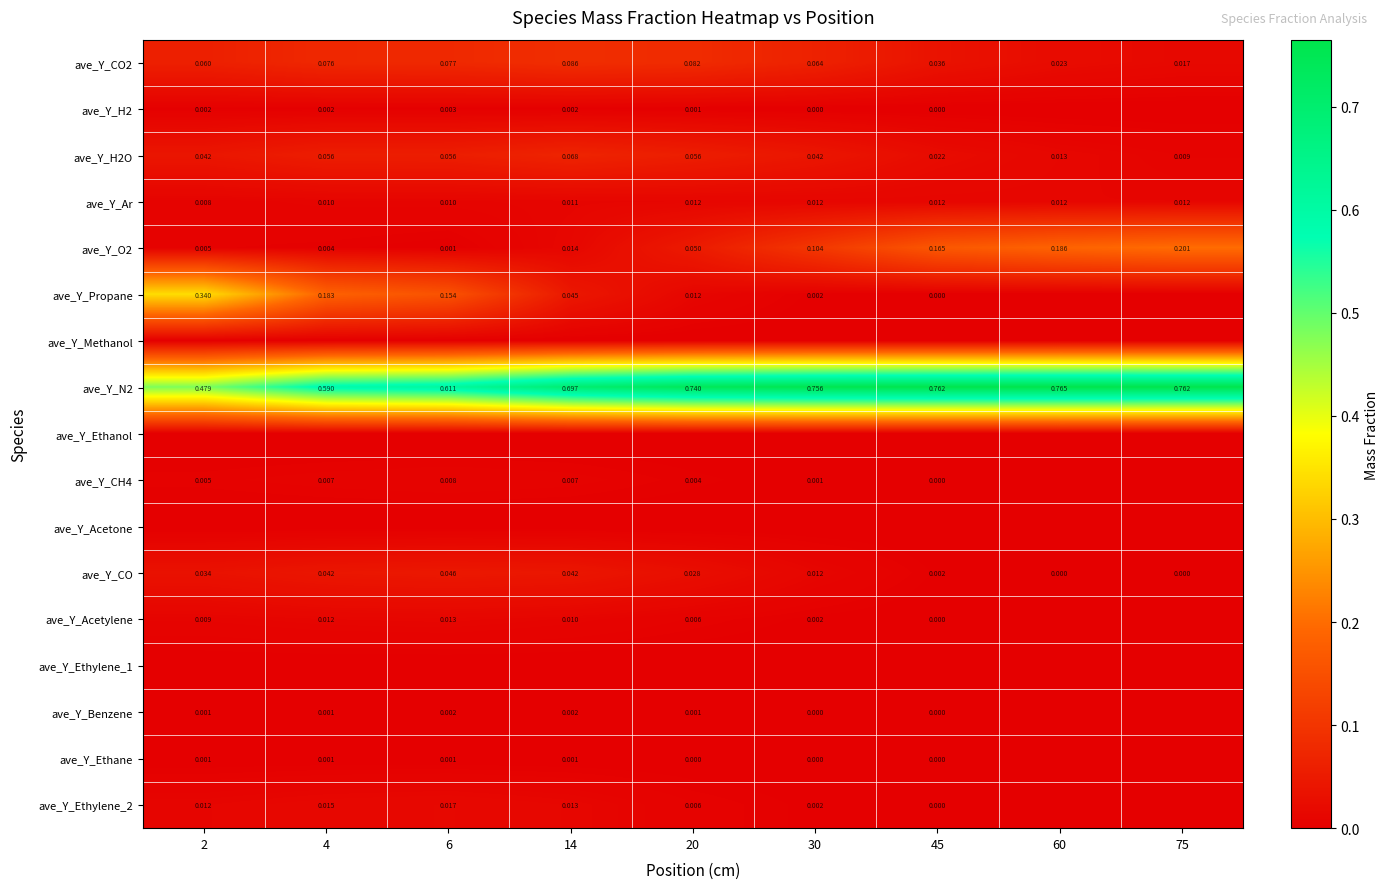

Which series changed the most between 6 and 20?

ave_Y_Propane